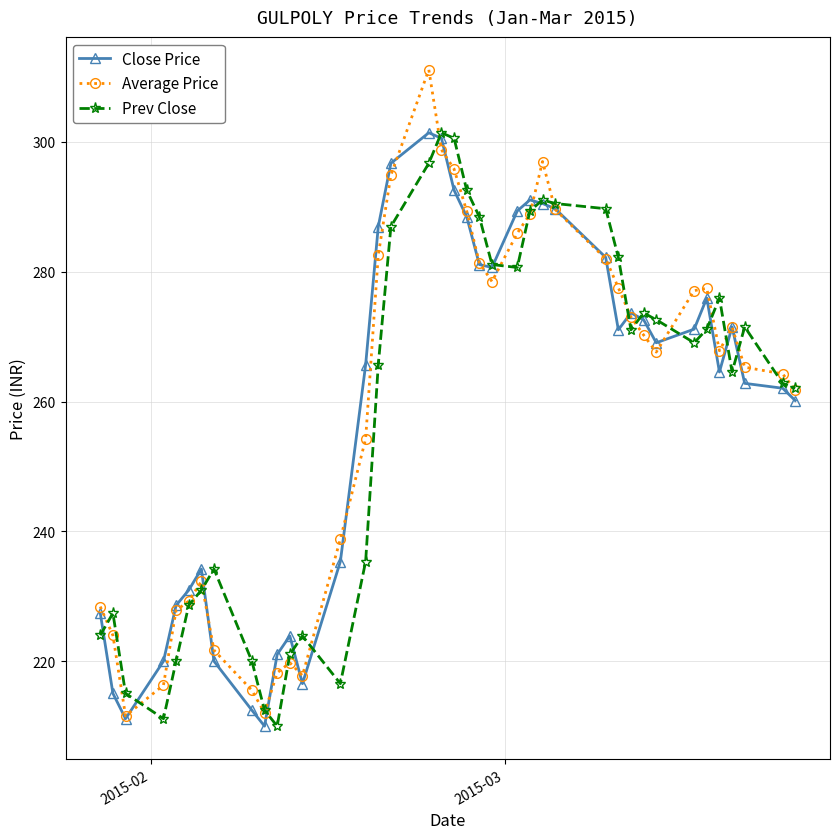

What is the value of the Average Price point at the 4th from the left?

216.3